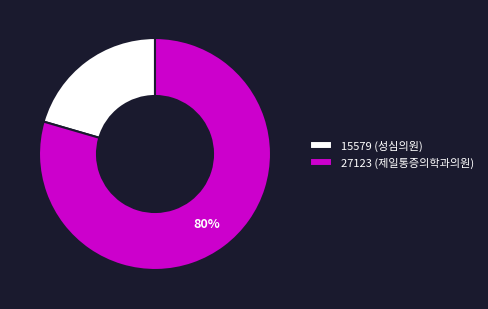

Do 15579 (성심의원) and 27123 (제일통증의학과의원) together represent more than half of the pie?

Yes